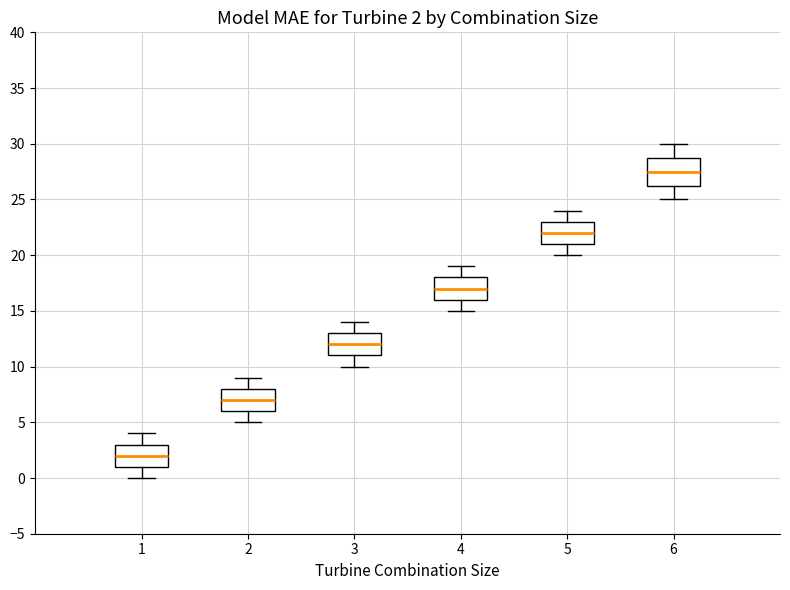

Comparing the boxes themselves (not the whiskers), which one is the tallest?

6